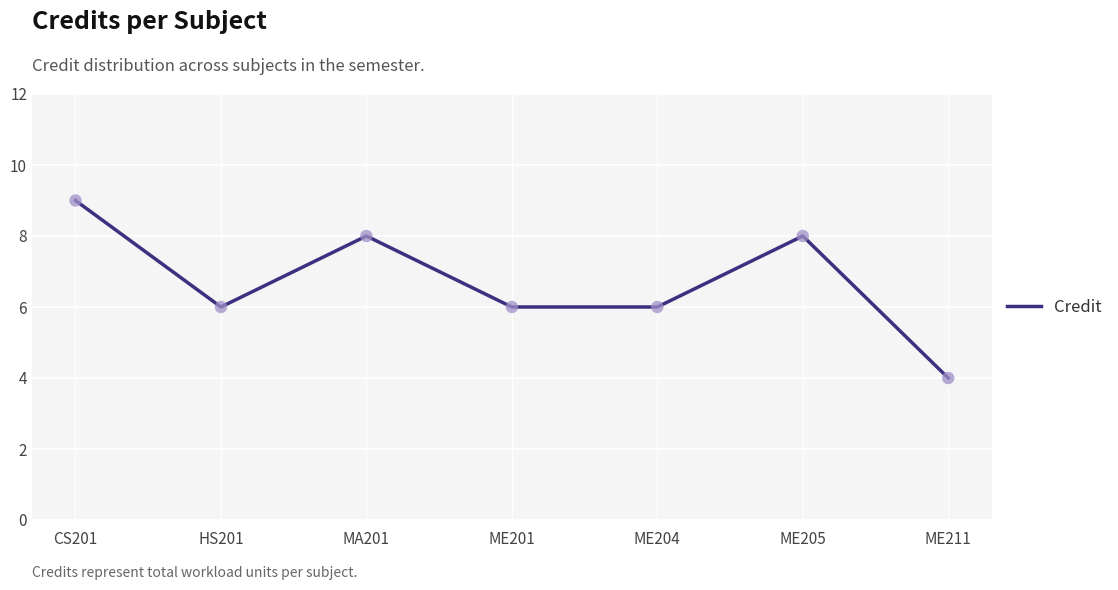

Between ME205 and CS201, which is larger?

CS201